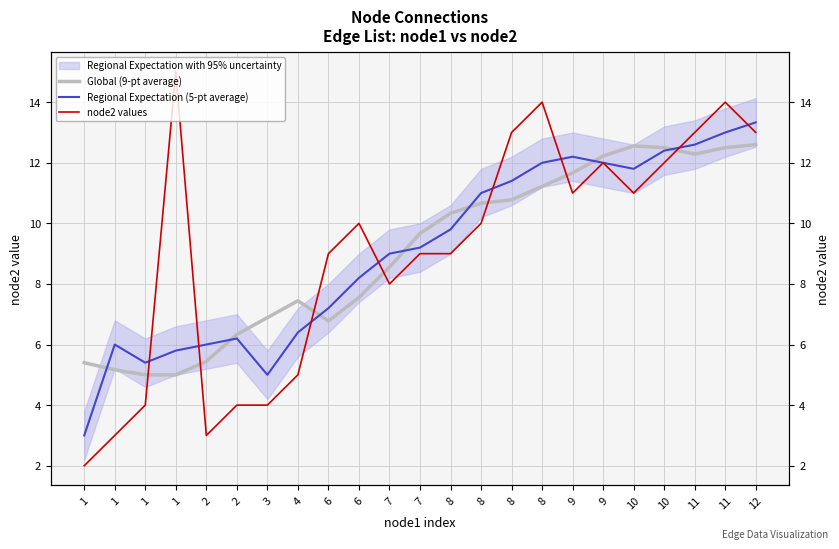

How many lines are shown in the chart?

3